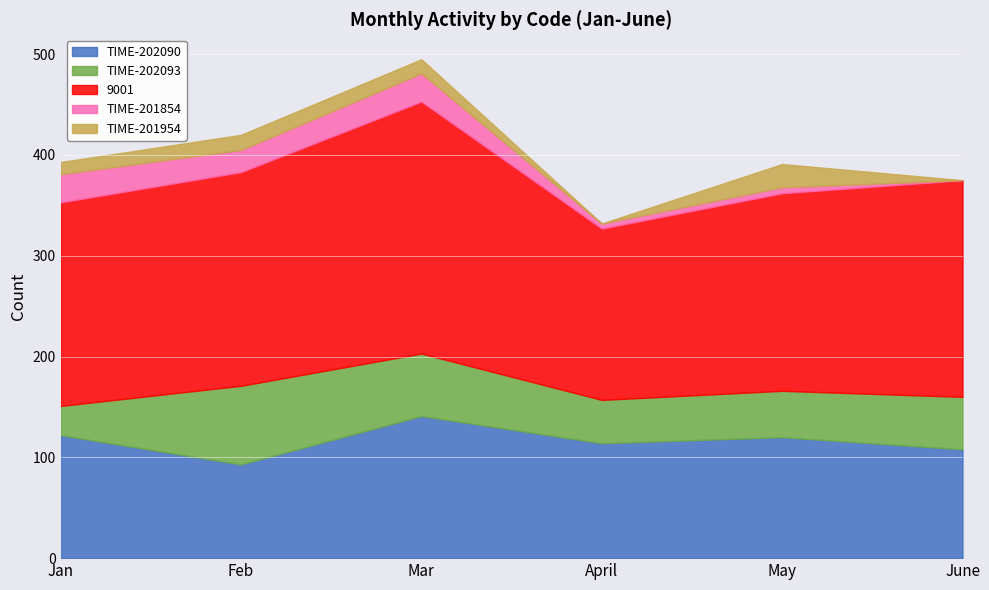

Rank the series at Mar from highest to lowest value.

9001, TIME-202090, TIME-202093, TIME-201854, TIME-201954